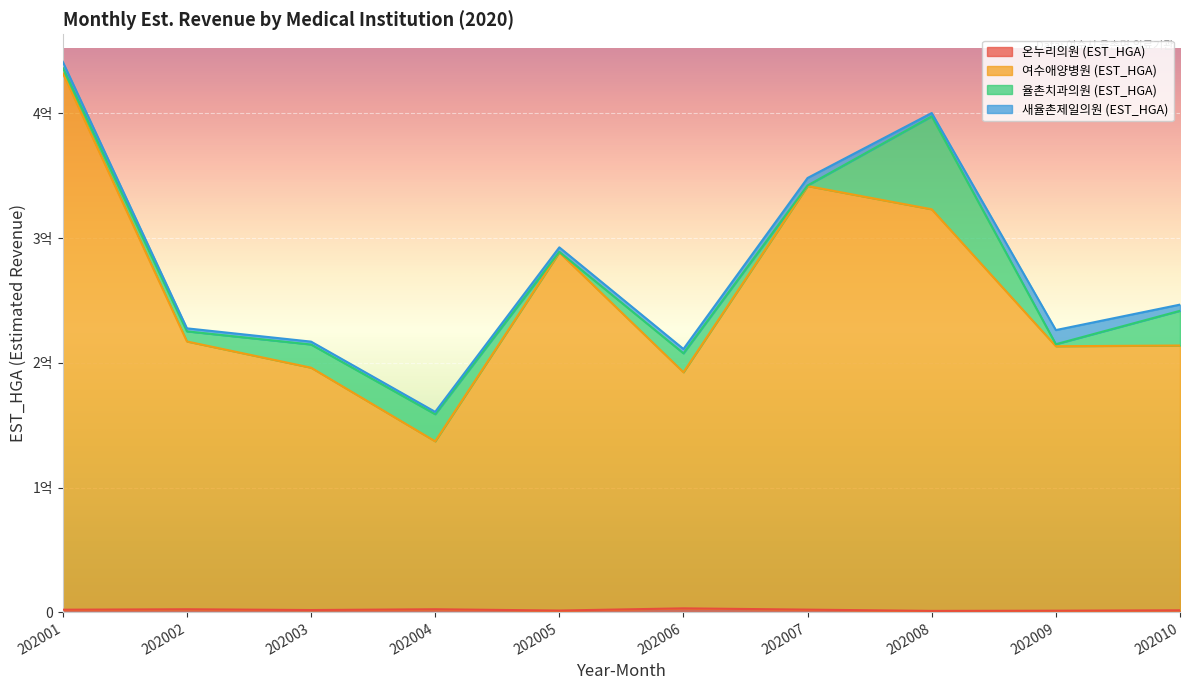

What is the sum of the 온누리의원 (EST_HGA) values at 202003 and 202009?

3192333